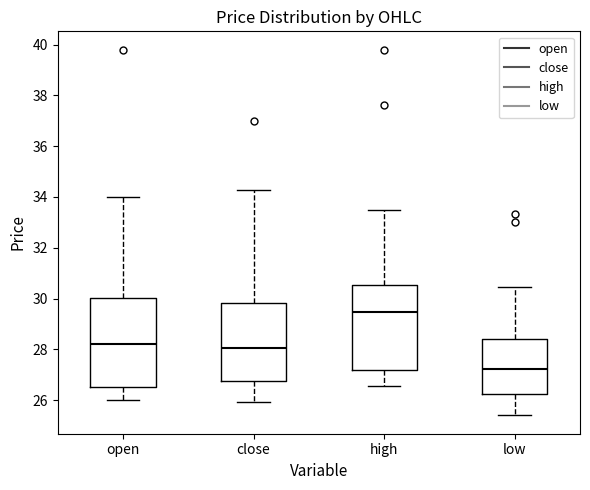

Reading left to right, read every box against the y-axis: the position of its median line, the range the box covers, and the ends of its whiskers. The values are not printed on the chart, so give them approximately, as read against the axis.

open: median 28.2, box 26.6 to 30.0, whiskers 26.0 to 34.0
close: median 28.0, box 26.8 to 29.8, whiskers 26.0 to 34.2
high: median 29.4, box 27.2 to 30.6, whiskers 26.6 to 33.6
low: median 27.2, box 26.2 to 28.4, whiskers 25.4 to 30.4